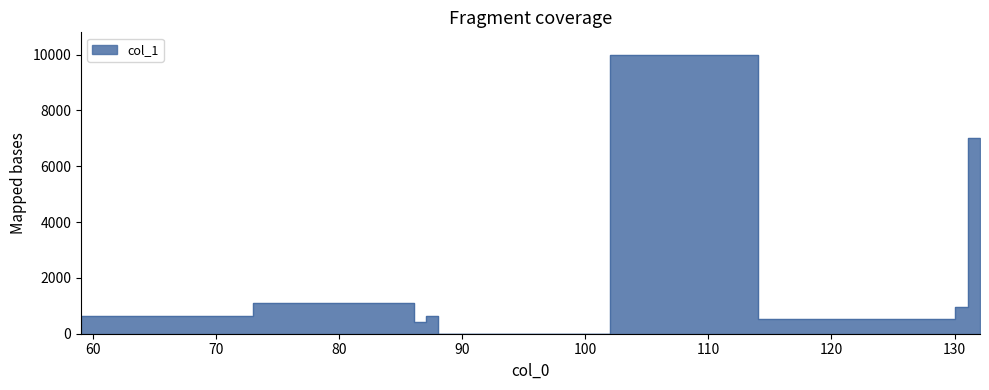

List the labels in order of value, largest first.

114.055502, 132.066066, 86.060588, 131.058241, 73.028953, 88.039852, 130.050416, 87.068413, 59.037113, 102.031692